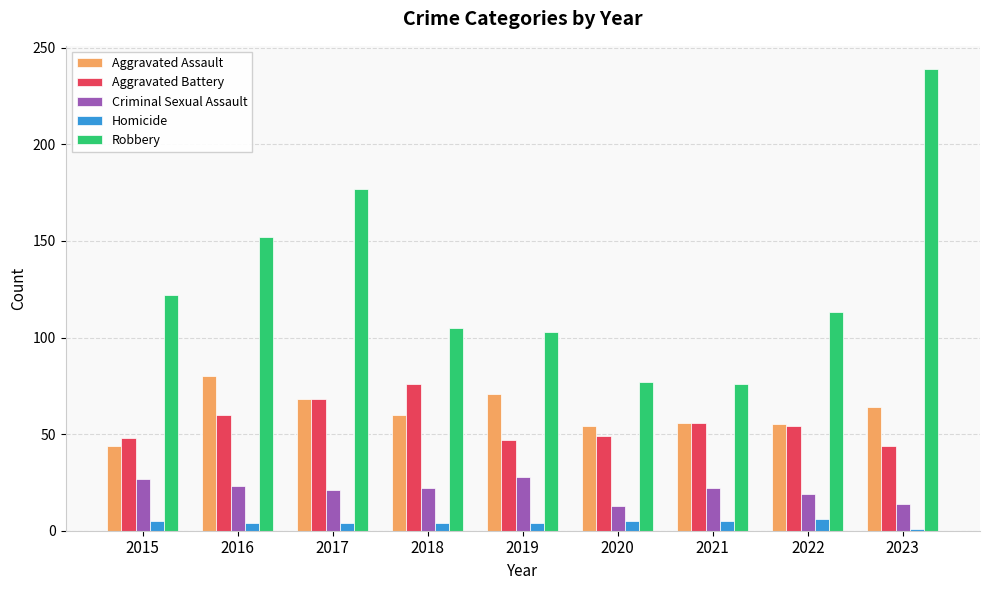

What is the difference between the maximum and second lowest values in the Aggravated Assault series?

26